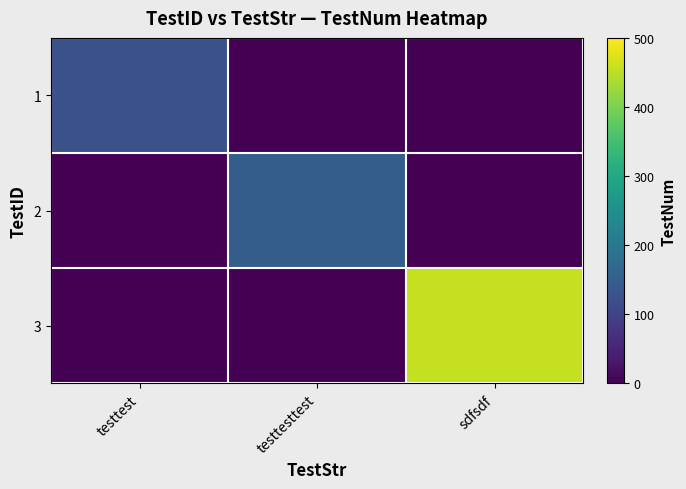

What is the difference between the highest and lowest values at sdfsdf?

456.2